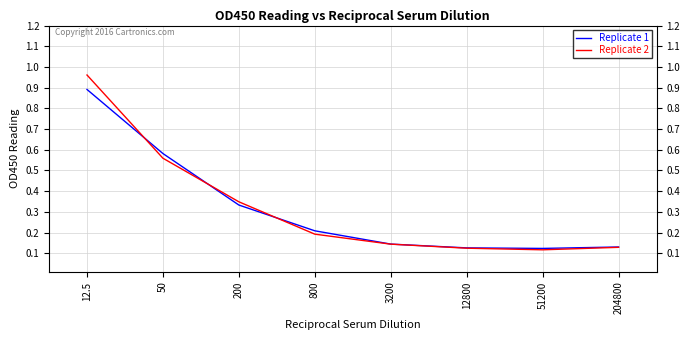

Is it true that Replicate 1 equals 0.0 at 3200?

False